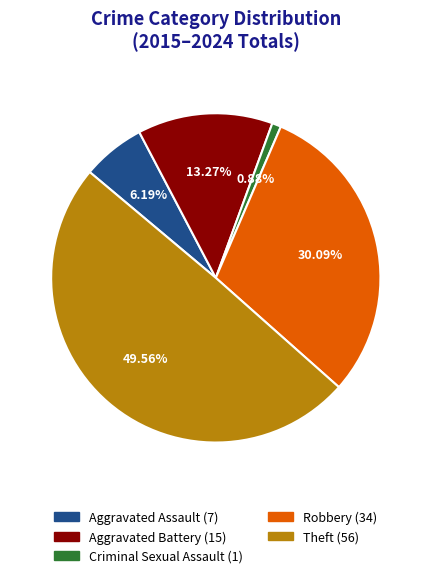

The Robbery slice represents 22% of the pie. True or false?

False